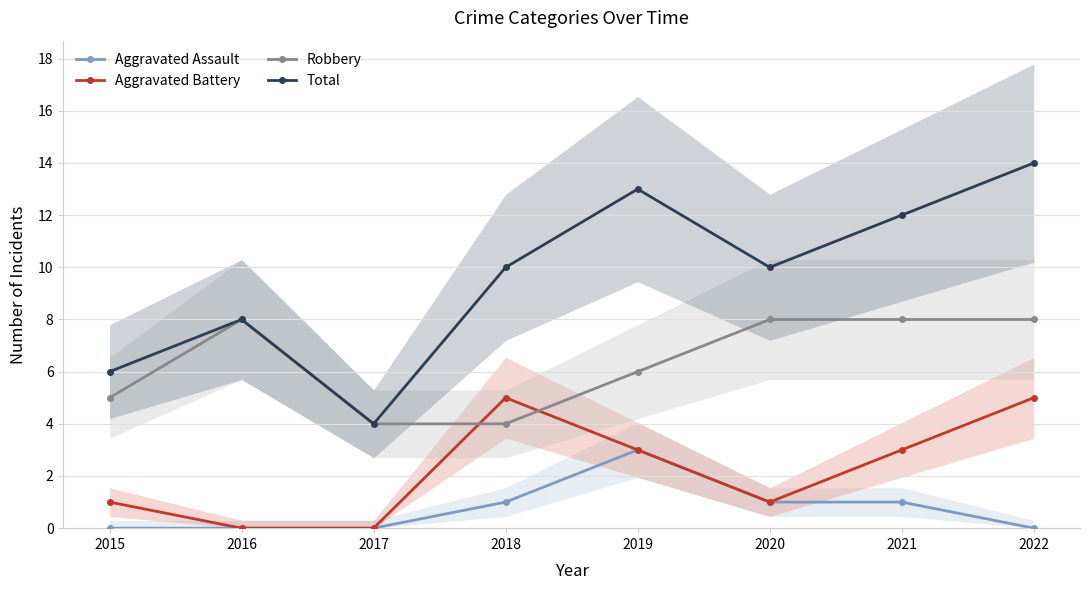

Which has a higher value, 2018 or 2020?

2018